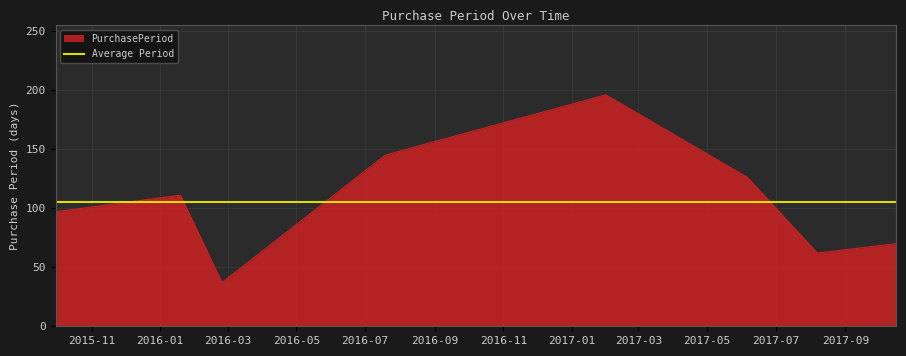

Is it true that the value at 2016-01-19 is 111?

True